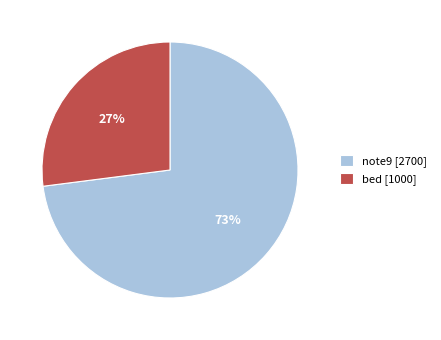

Do bed [1000] and note9 [2700] together represent more than half of the pie?

Yes